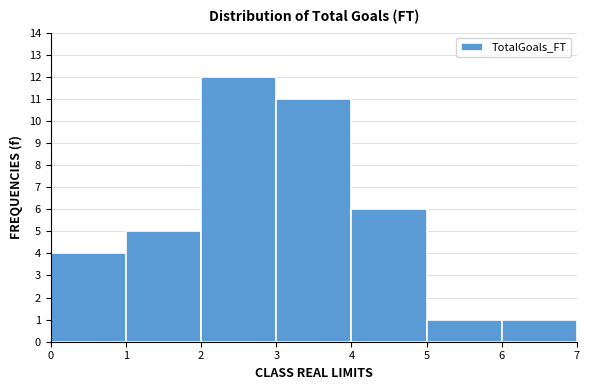

What is the height of the bar covering 5 to 6 on the x-axis? The values are not printed on the chart, so give them approximately, as read against the axis.

1